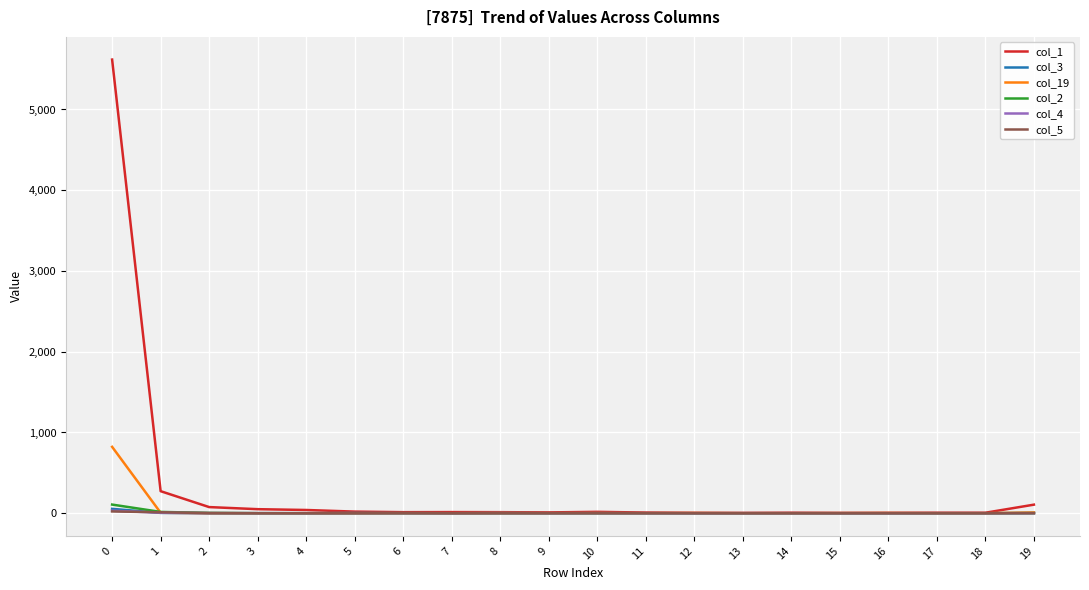

Which series has the largest range (max minus min)?

col_1